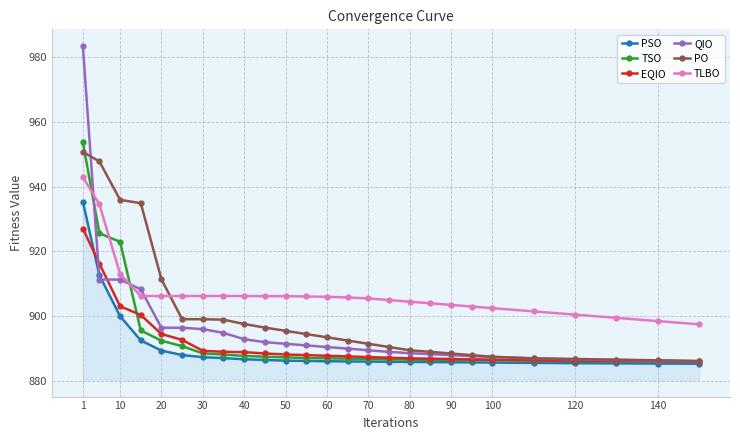

How many lines are shown in the chart?

6